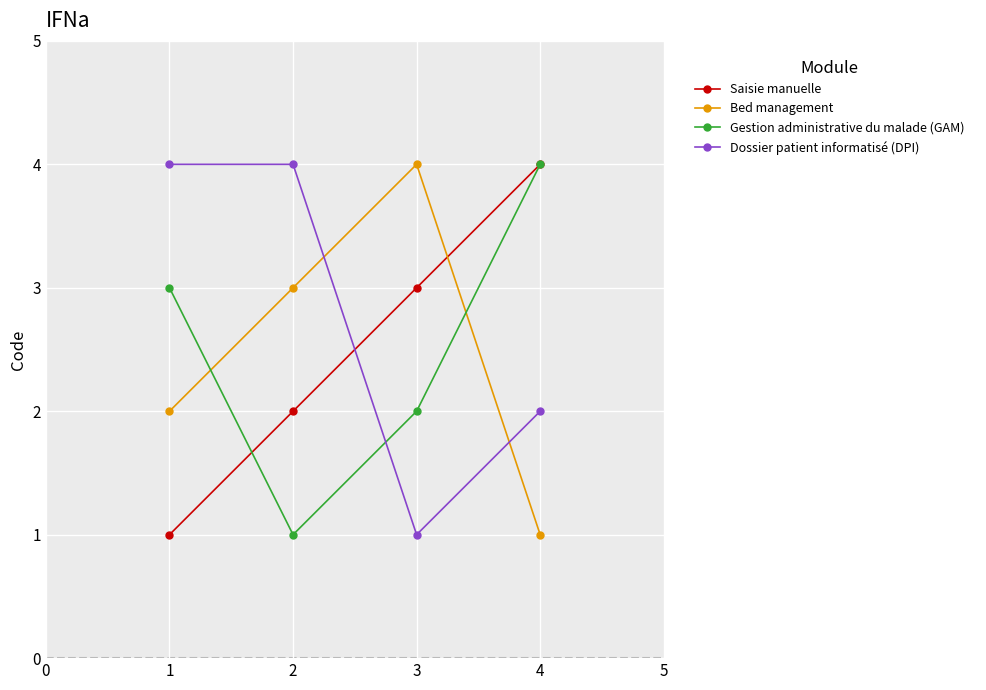

What are all the series names shown in the legend?

Saisie manuelle, Bed management, Gestion administrative du malade (GAM), Dossier patient informatisé (DPI)